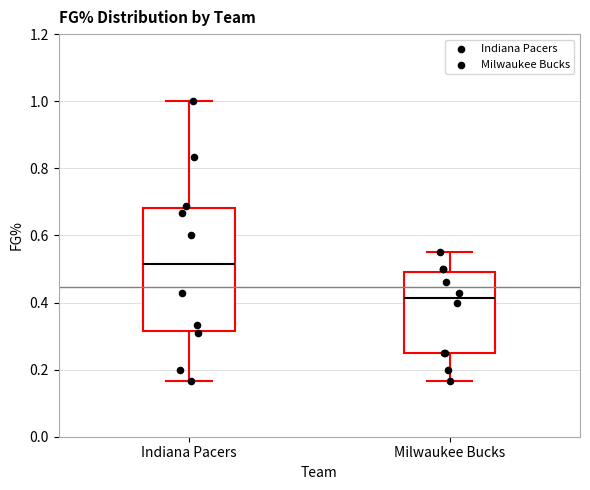

Where does the upper whisker of the box for Milwaukee Bucks end on the y-axis? The values are not printed on the chart, so give them approximately, as read against the axis.

0.56